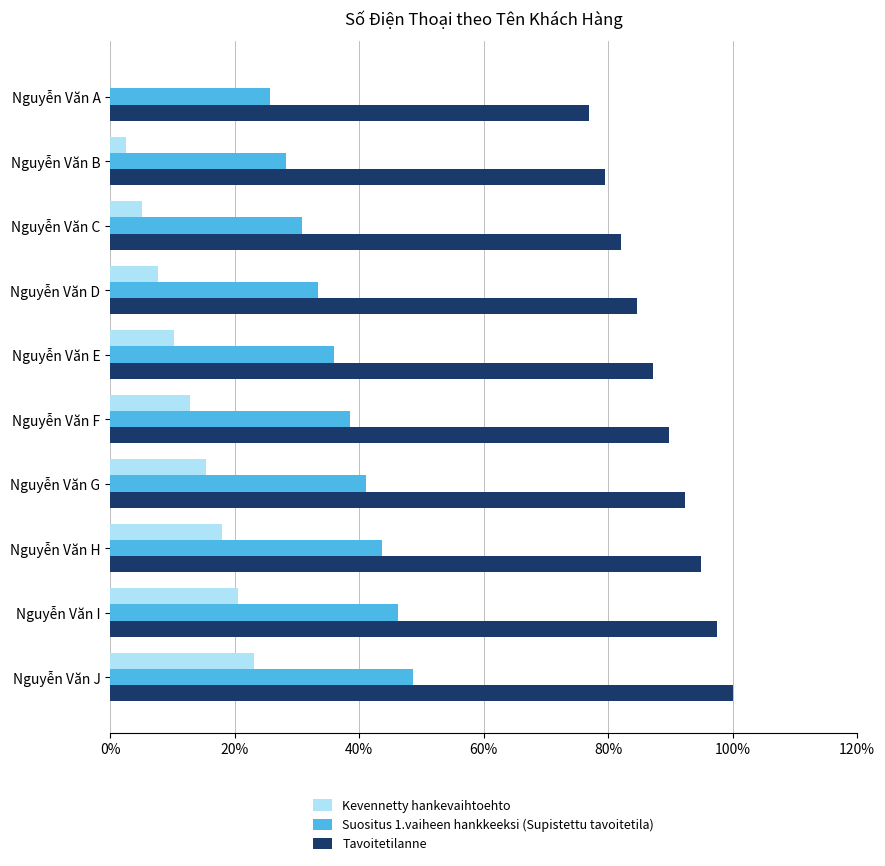

Which label corresponds to the largest value in the chart?

Nguyễn Văn J